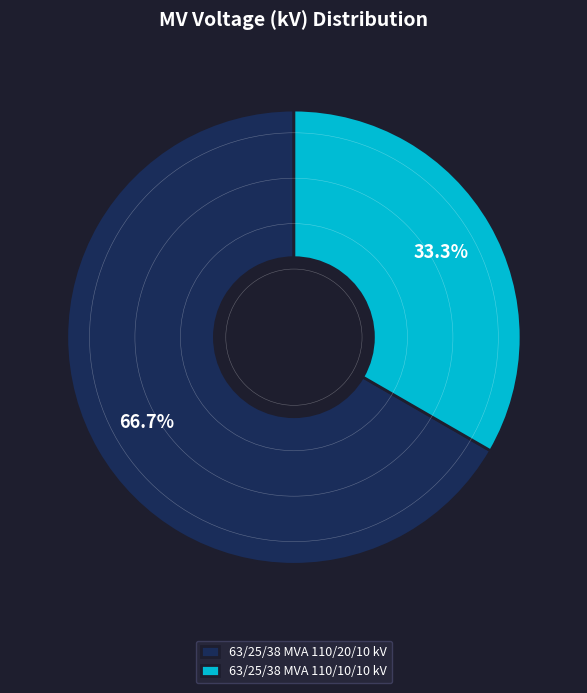

To the nearest percent, what is the difference between the largest and smallest slice percentages?

33%